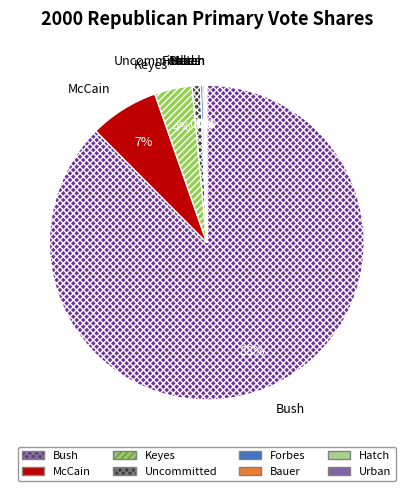

To the nearest percent, what is the difference between the largest and smallest slice percentages?

87%